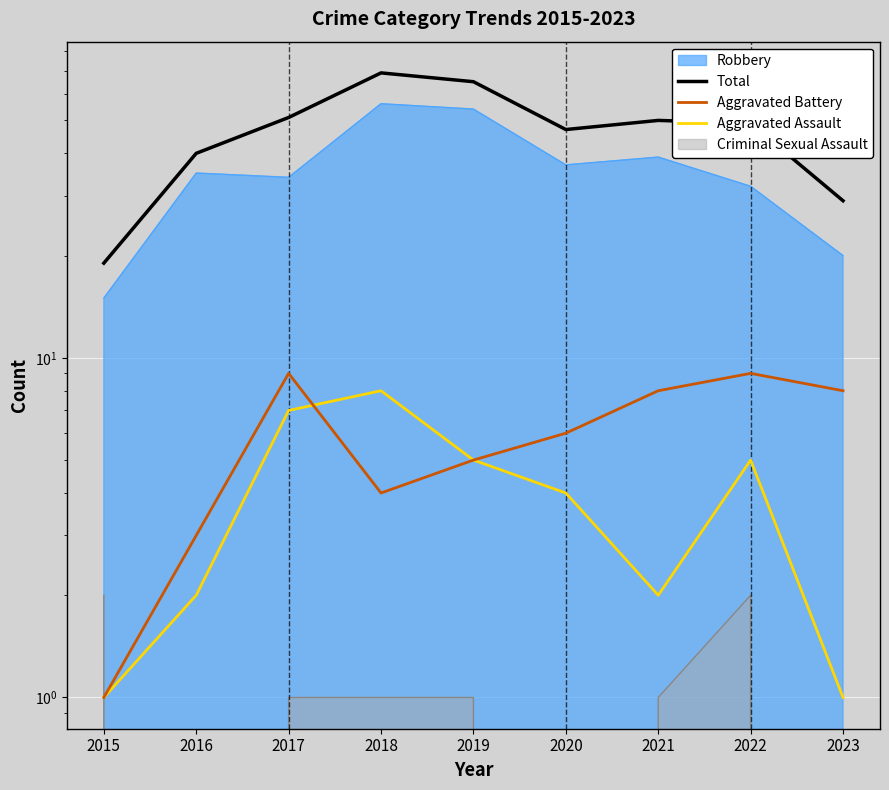

True or false: Aggravated Assault and Total intersect in this chart.

False